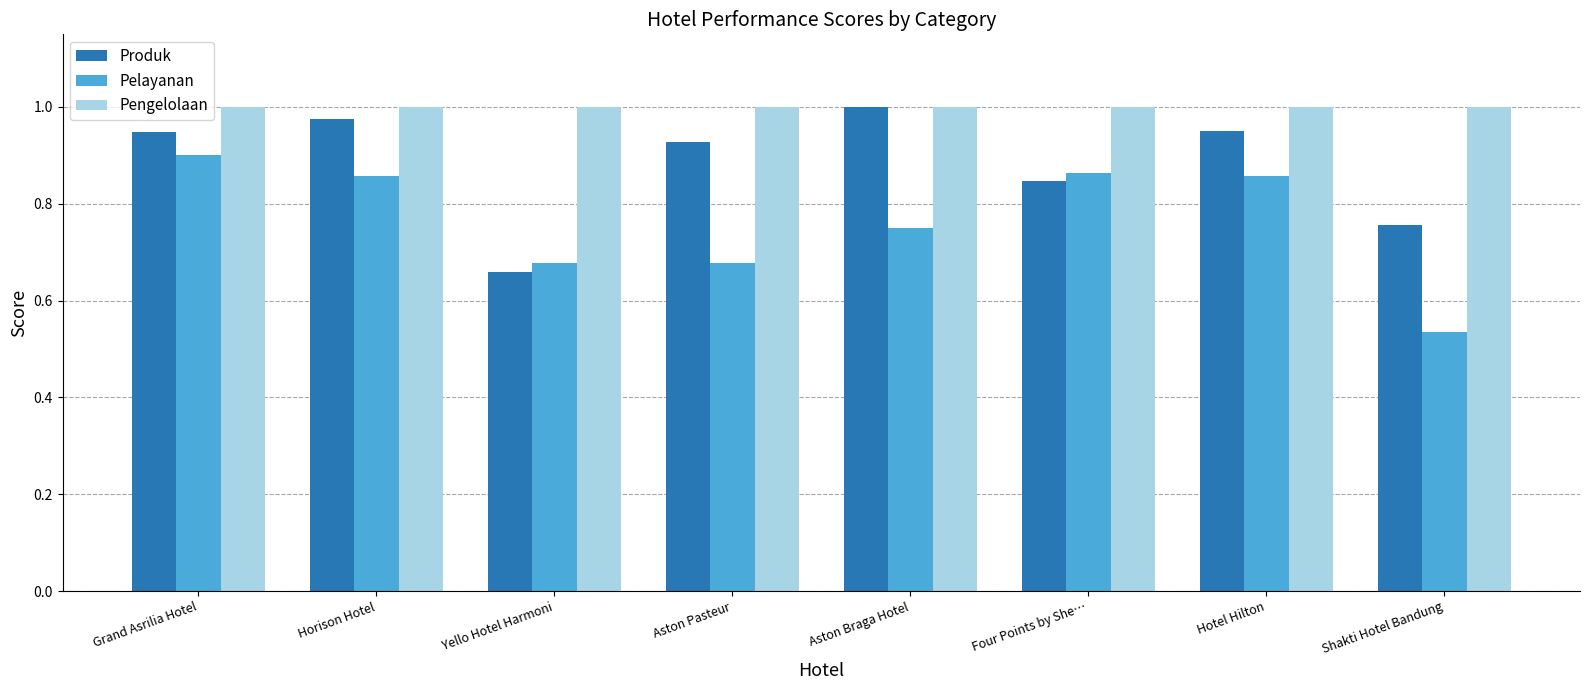

How many bars are there in total?

24